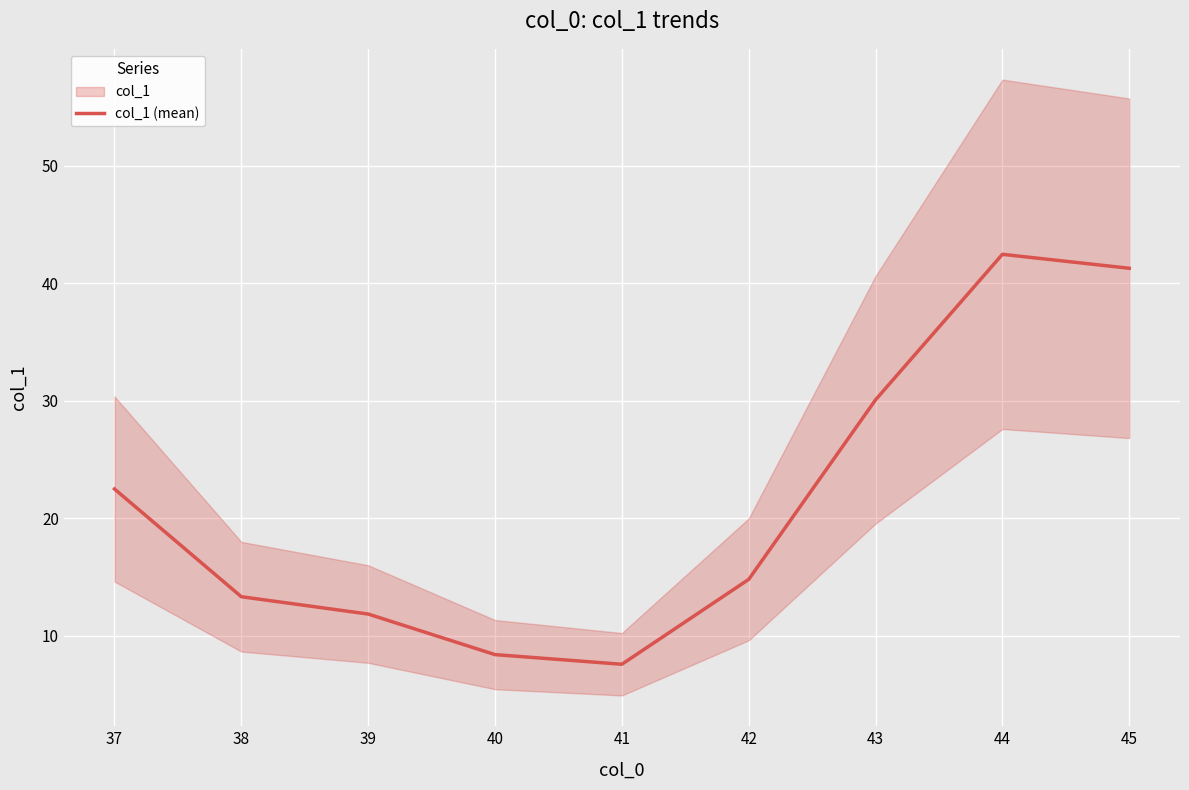

True or false: the data has more than 0 interior local peaks.

True